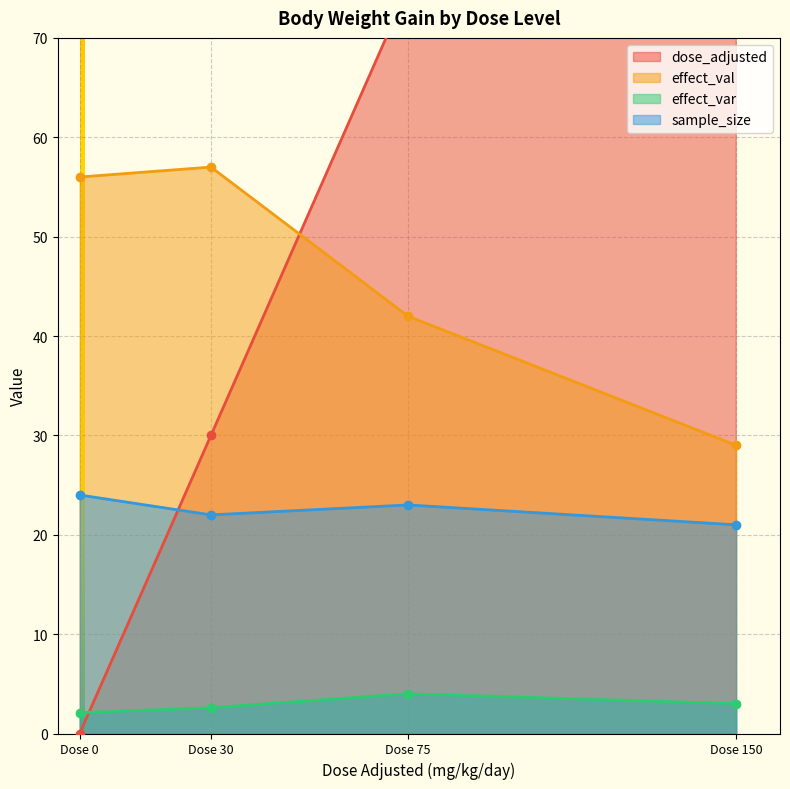

Is the value of sample_size at Dose 0 greater than the value of effect_var at Dose 75?

Yes